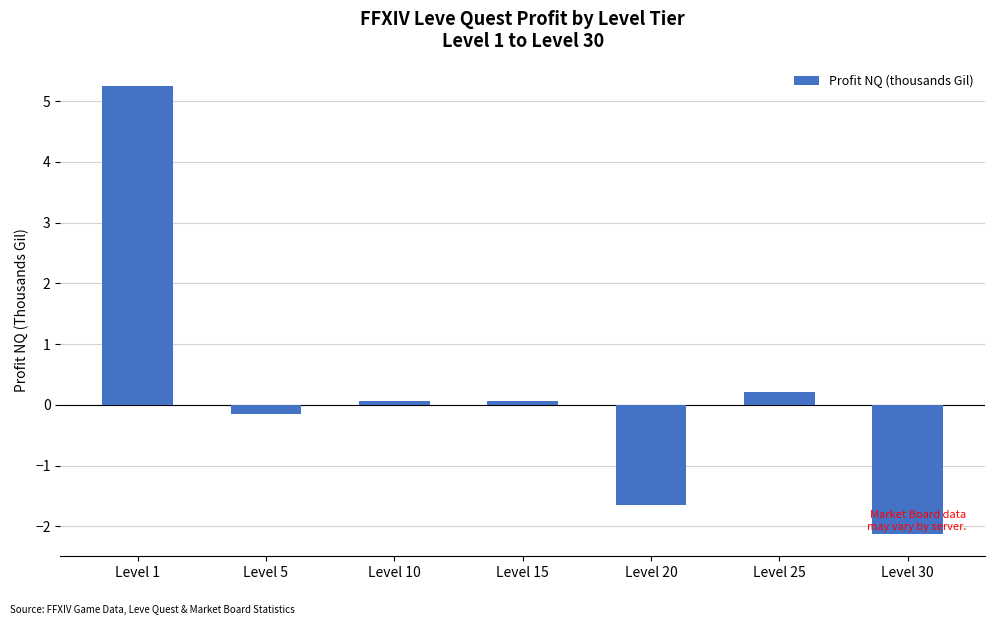

What is the change in value from Level 5 to Level 30?

-2.0